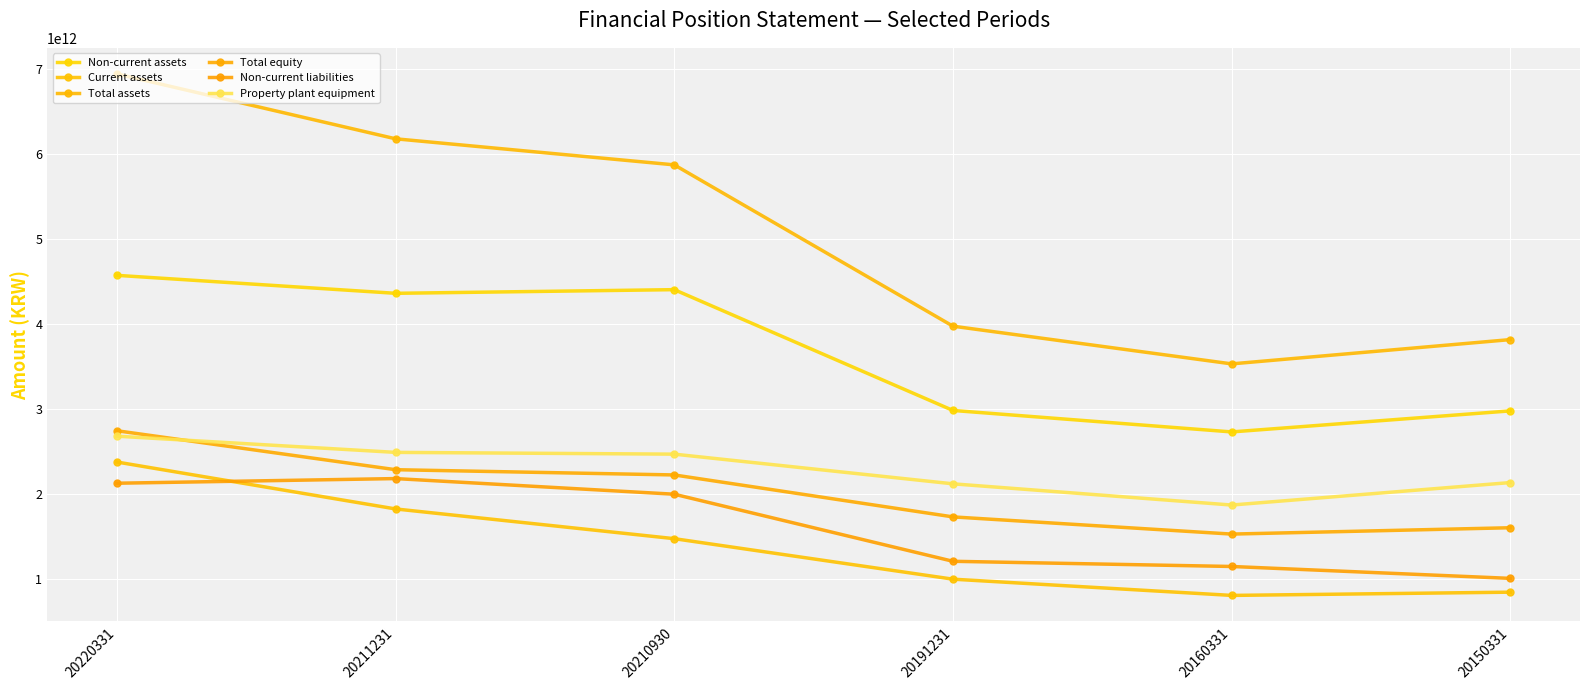

Does the chart have visible grid lines?

Yes